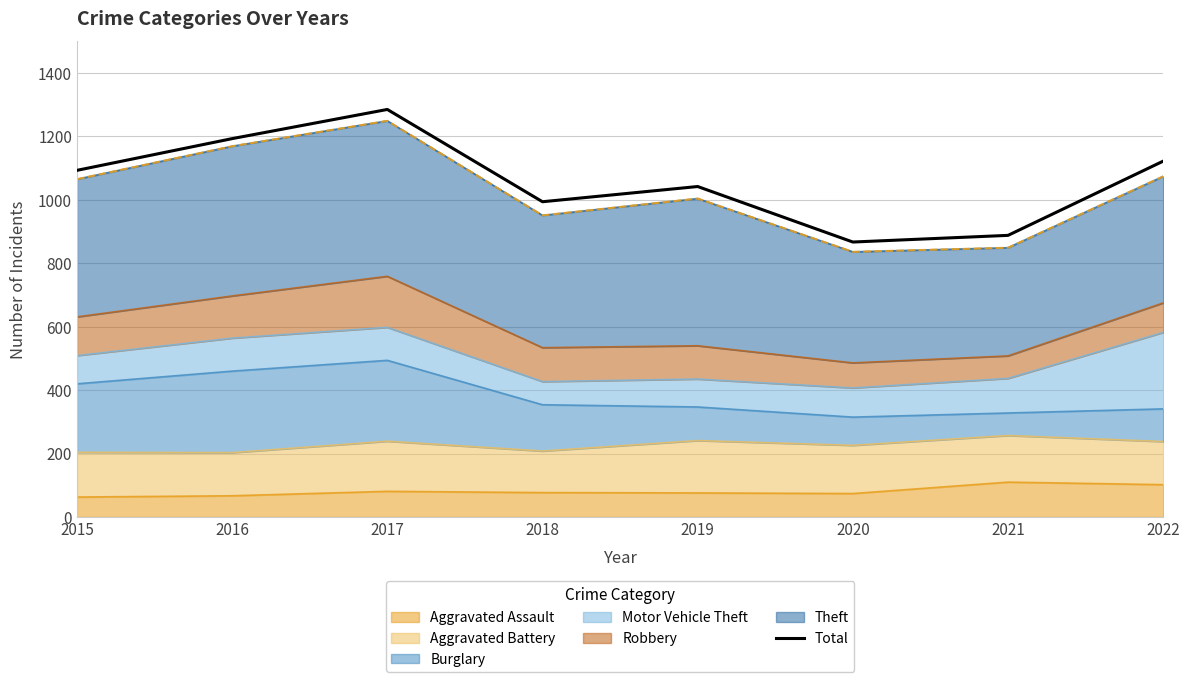

At which label is the value closest to 1076?

2015